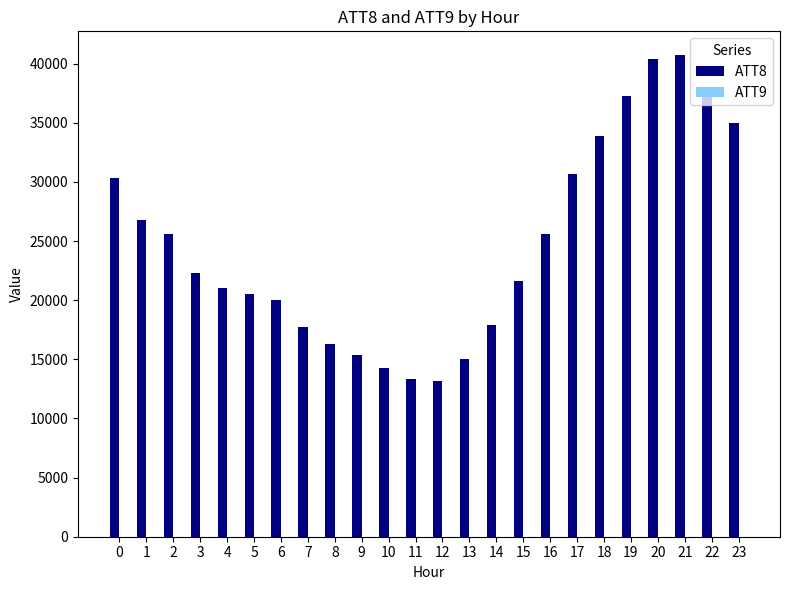

The ATT8 series shows 35000.0 at 23. True or false?

True